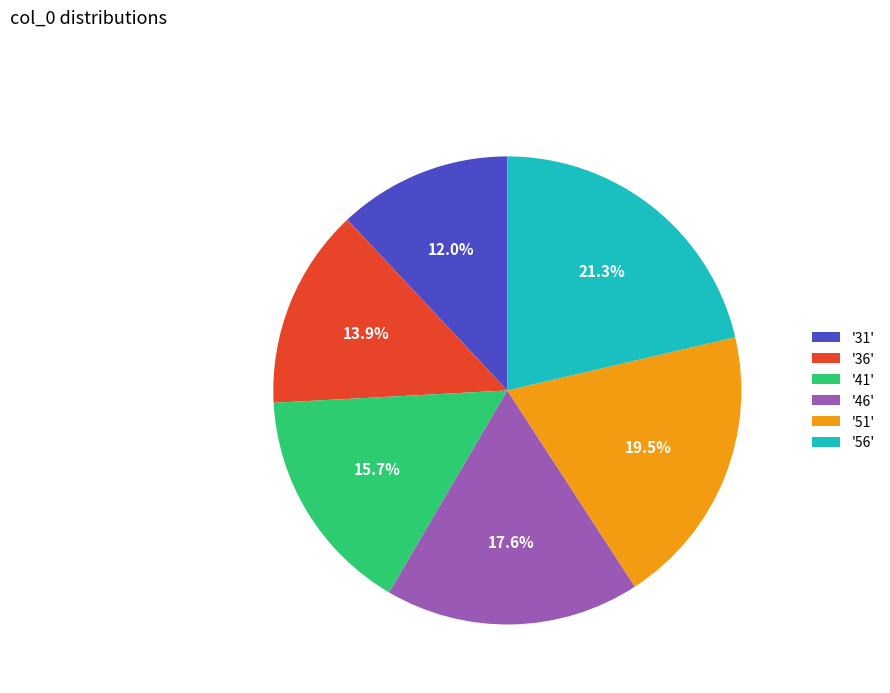

Which category has the biggest portion of the pie?

'56'